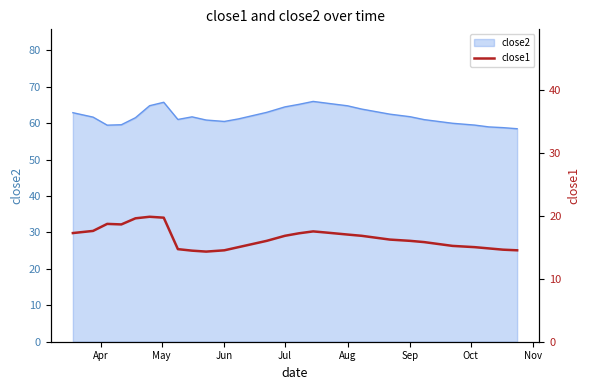

What is the sum of all values?

492.3